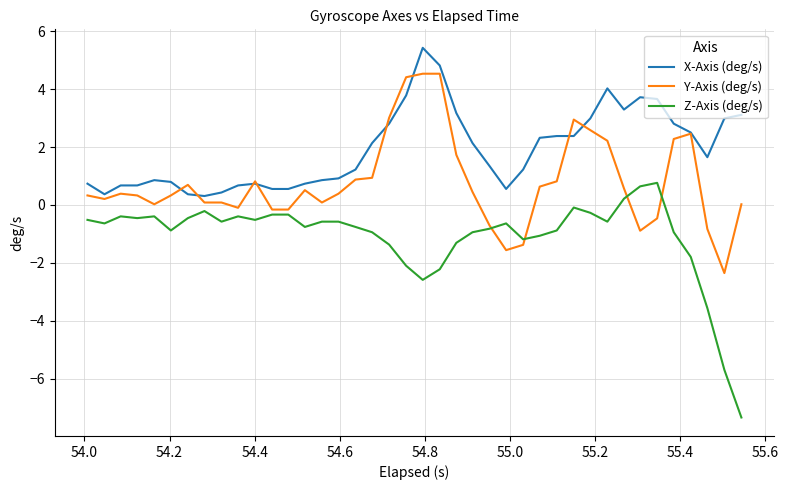

Which series has the largest total across all categories?

X-Axis (deg/s)